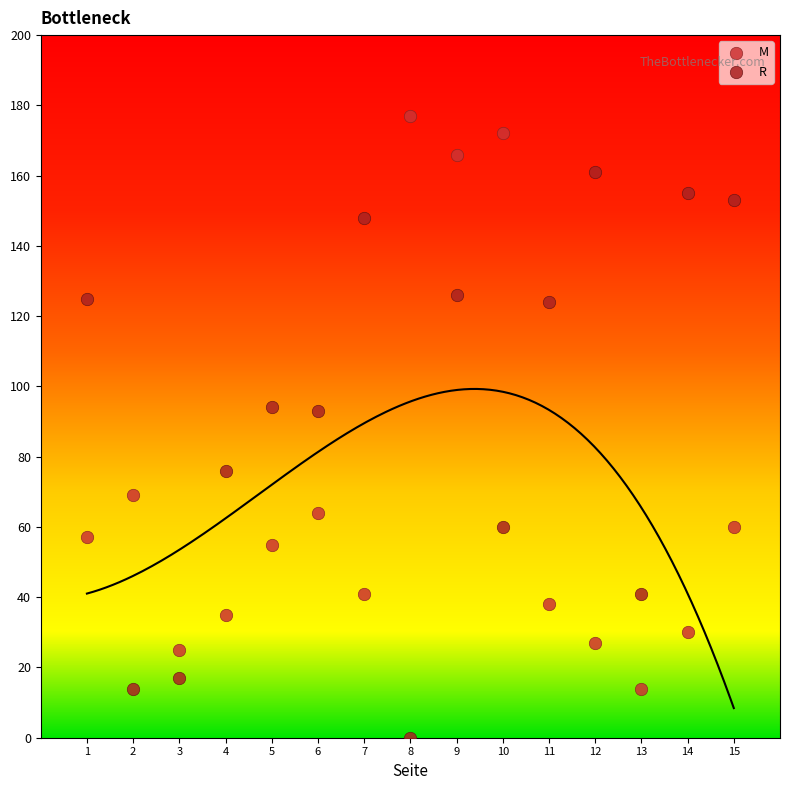

Which series reaches the maximum Y coordinate?

M